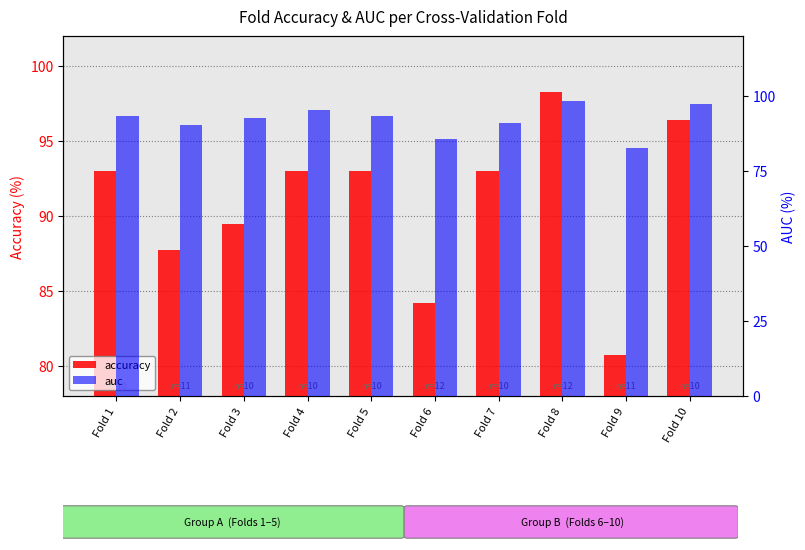

At how many categories does at least one series exceed 93?

5